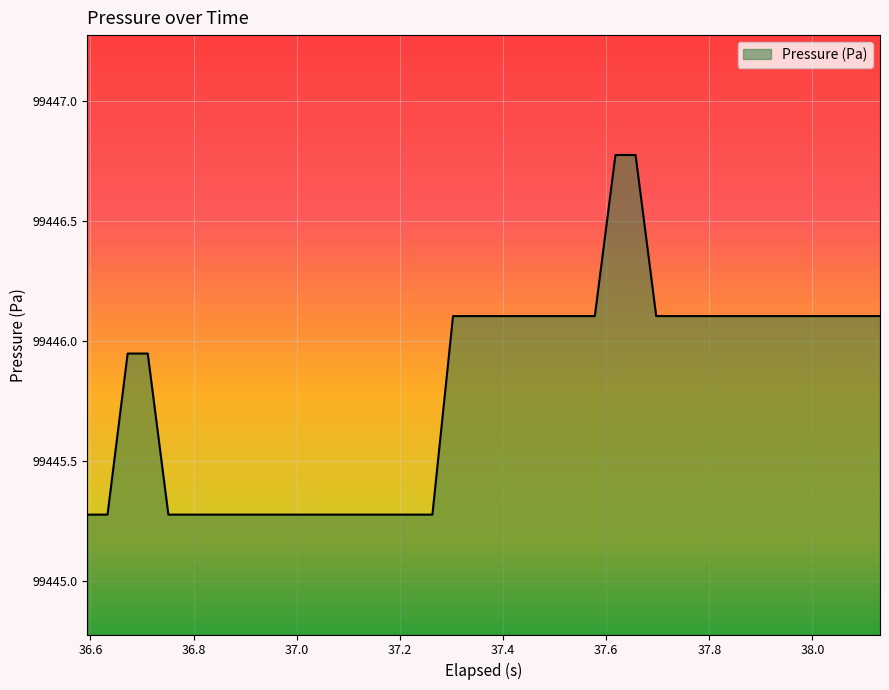

What is the difference between the maximum and minimum values?

1.5